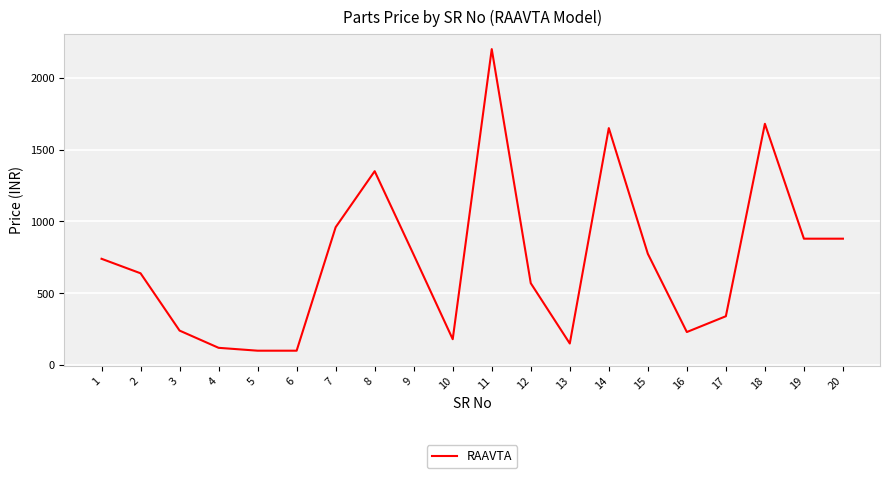

What is the change in value from 6 to 11?

+2100